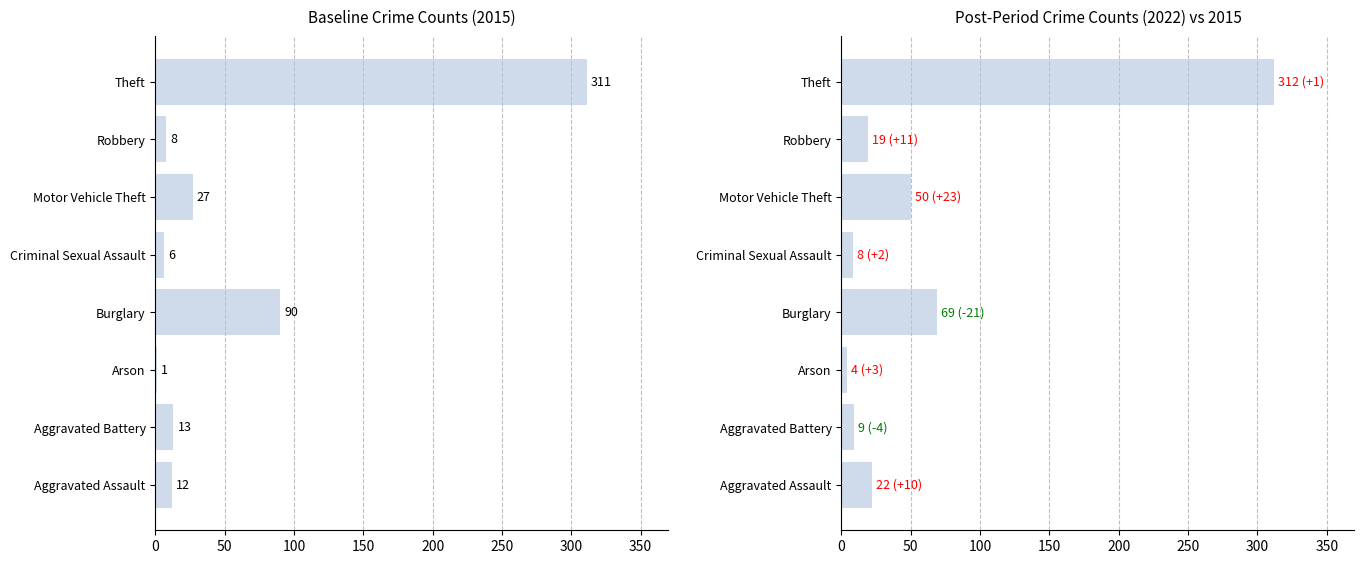

What is the maximum value shown in the chart?

312